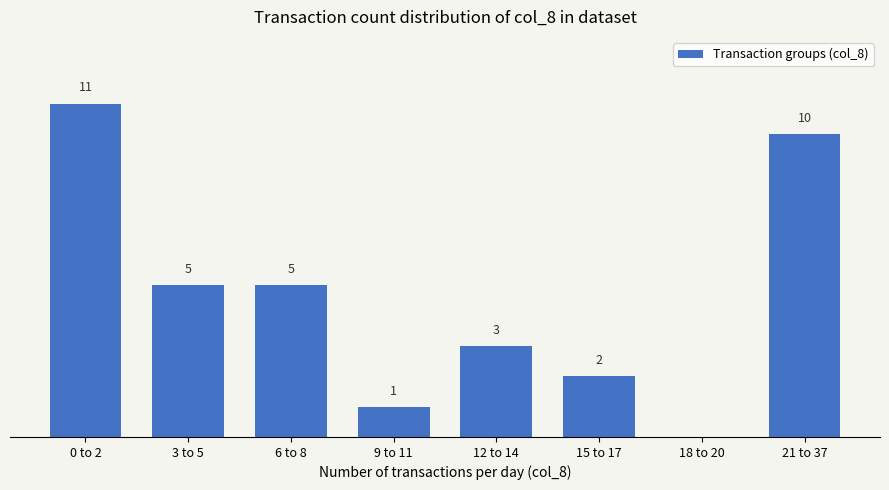

At which label does the data first exceed 5?

0 to 2